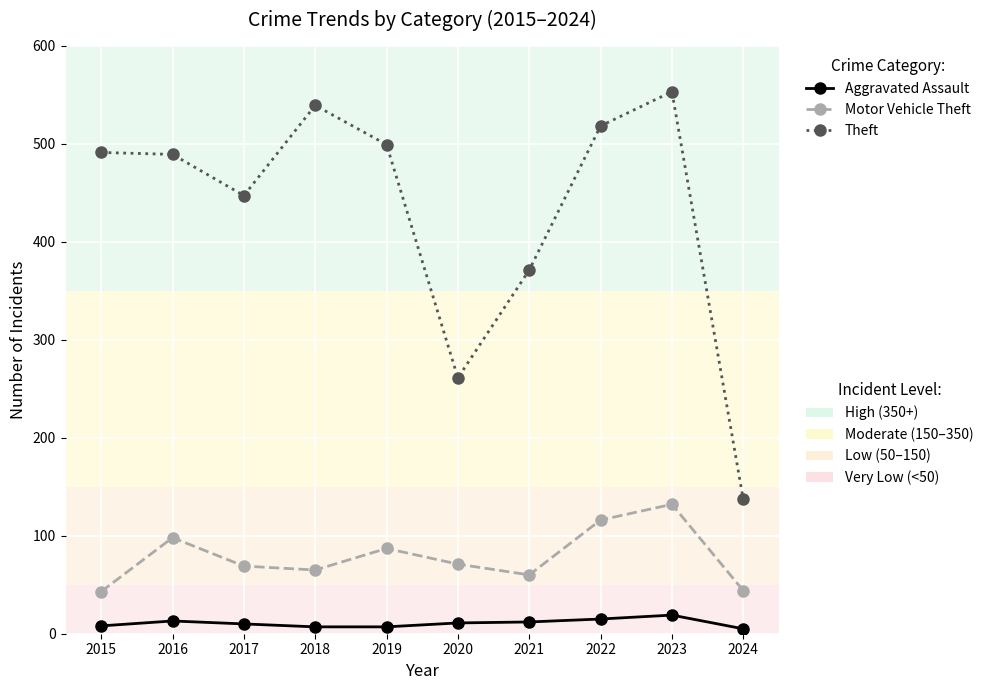

At which category is the sum across all series the highest?

2023